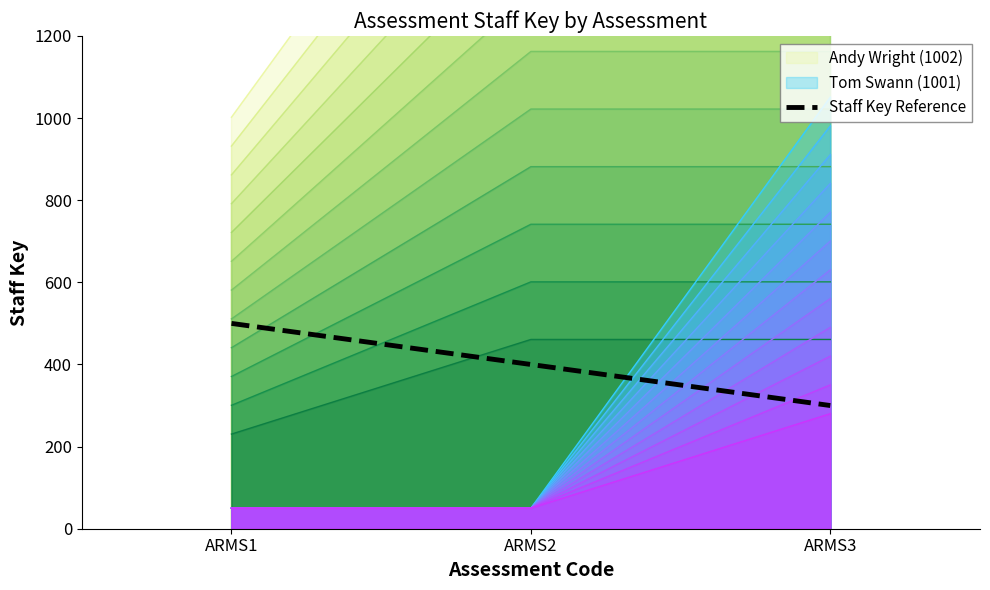

List the labels in order of value, smallest first.

ARMS3, ARMS2, ARMS1